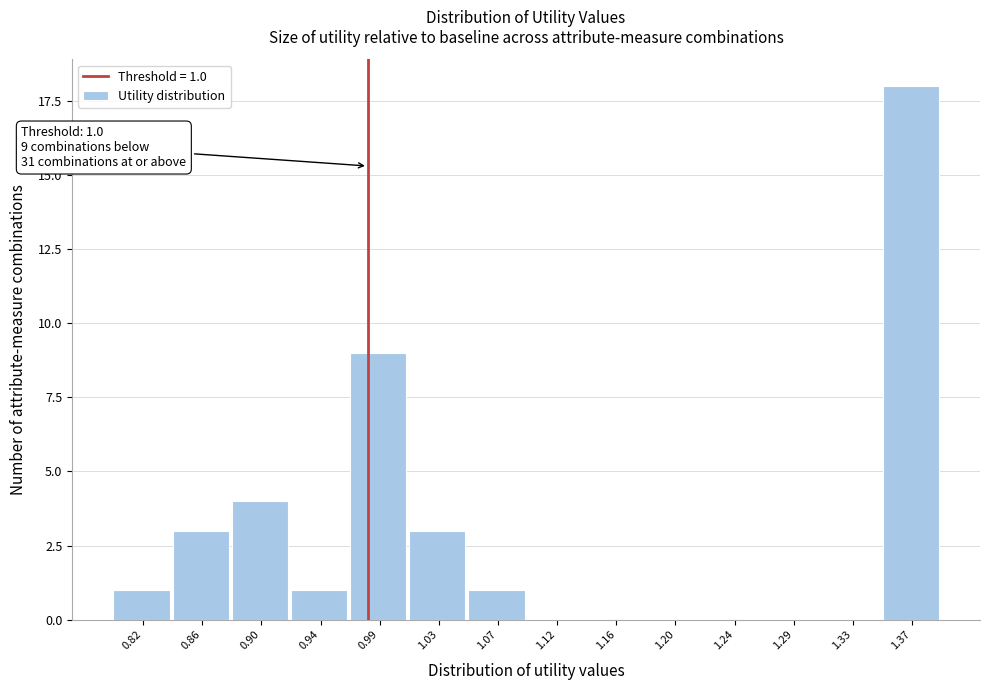

Reading left to right, extract all data points from this chart.

0.82=1	0.86=3	0.90=4	0.94=1	0.99=9	1.03=3	1.07=1	1.12=0	1.16=0	1.20=0	1.24=0	1.29=0	1.33=0	1.37=18